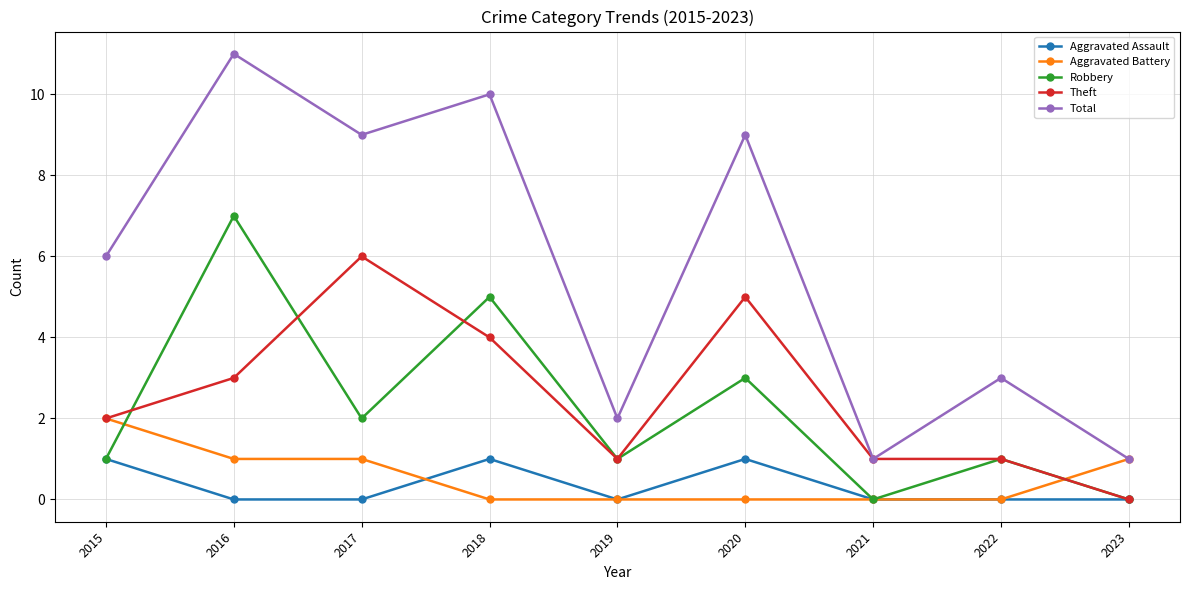

Reading left to right, list all the values displayed in this chart.

Aggravated Assault: 1	0	0	1	0	1	0	0	0
Aggravated Battery: 2	1	1	0	0	0	0	0	1
Robbery: 1	7	2	5	1	3	0	1	0
Theft: 2	3	6	4	1	5	1	1	0
Total: 6	11	9	10	2	9	1	3	1